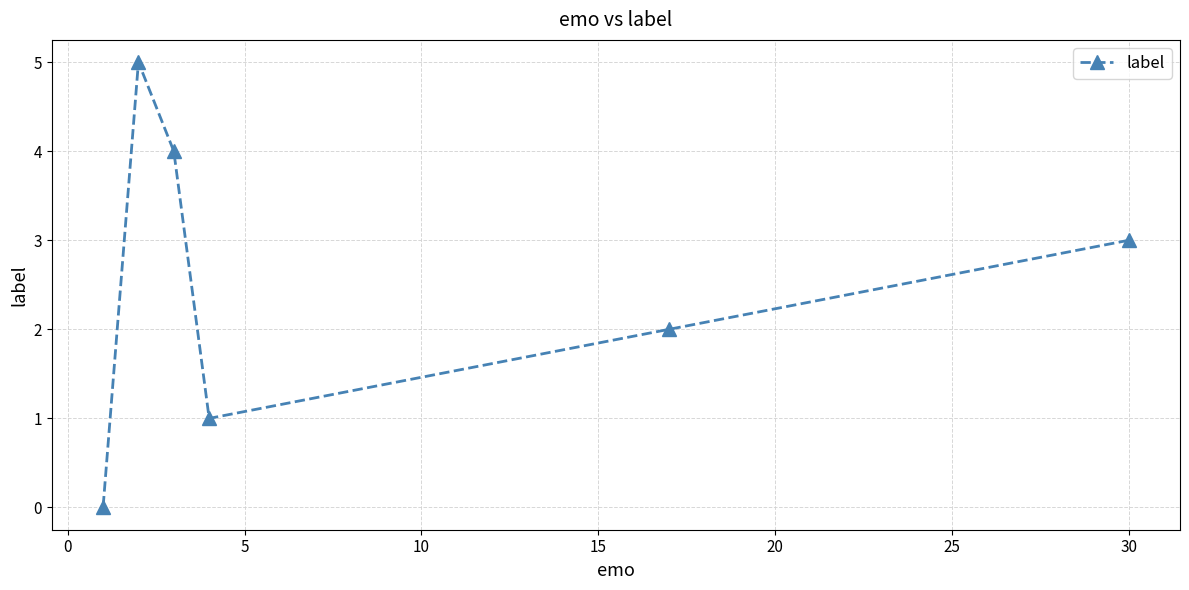

Reading right to left, extract all data points from this chart.

3	2	1	4	5	0